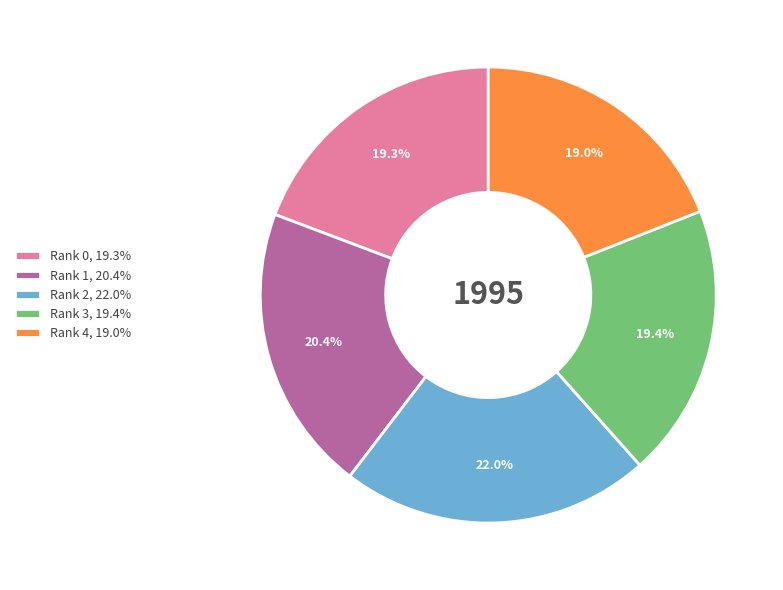

Is Rank 1 the majority of the pie?

No